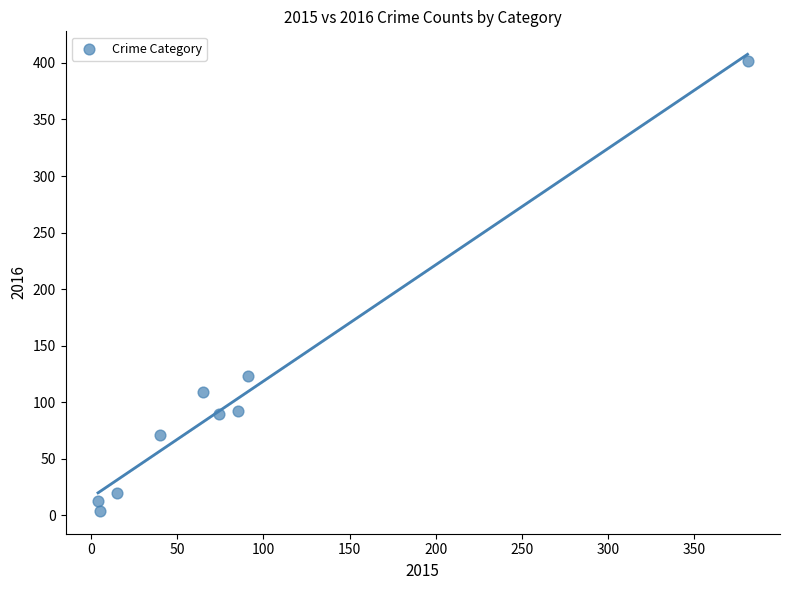

What is the range of Y values (max minus min)?

398